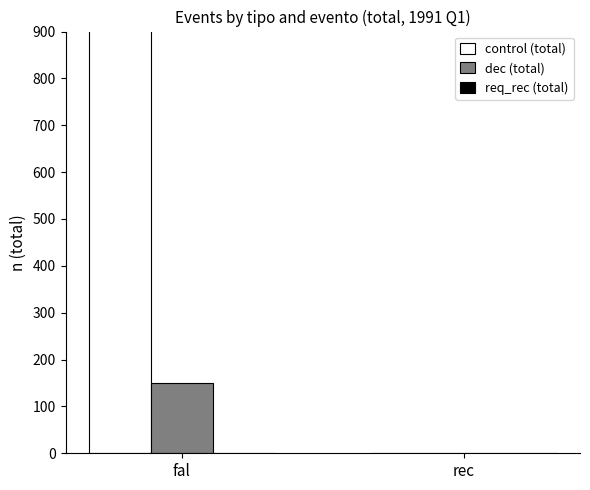

The req_rec (total) series shows 0 at rec. True or false?

True